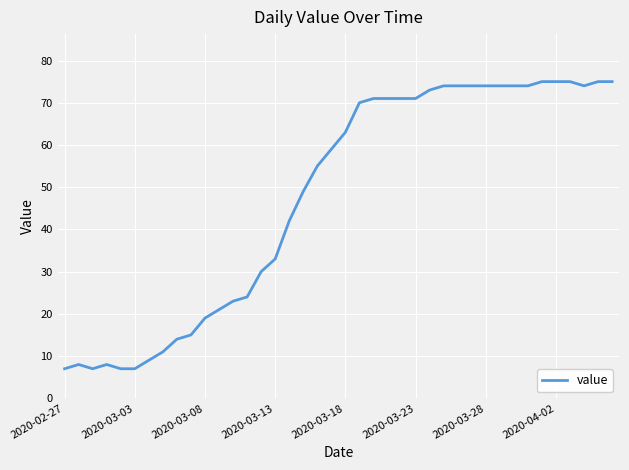

What is the maximum value shown in the chart?

75